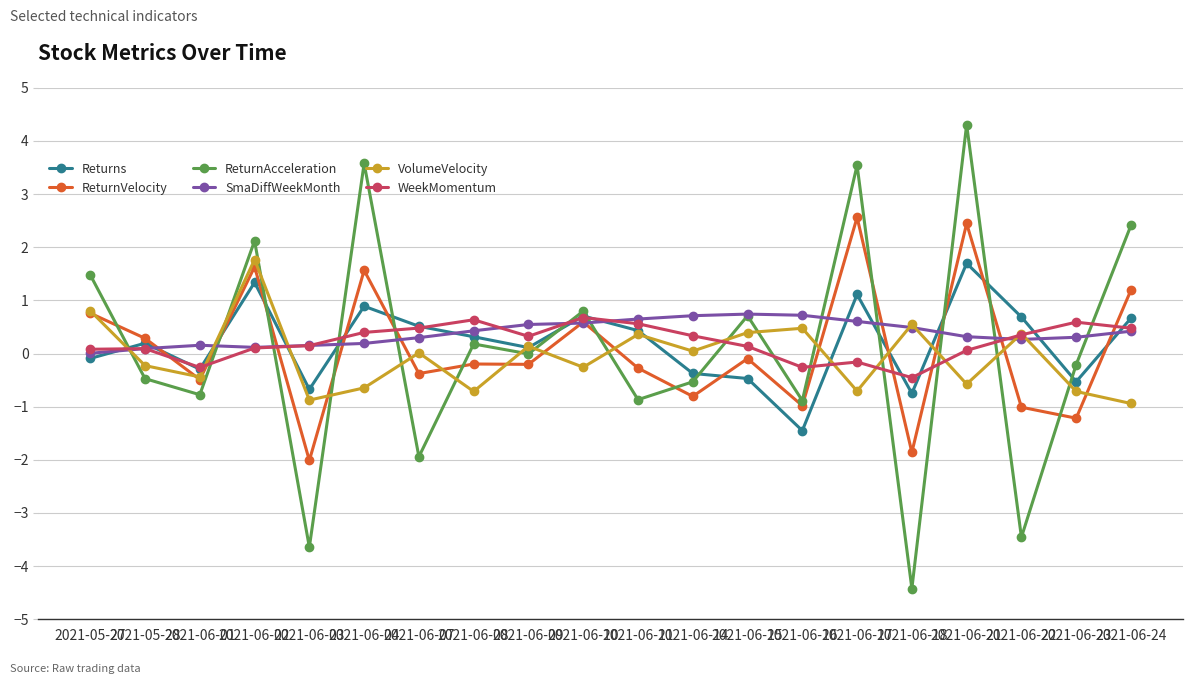

What is the value of the SmaDiffWeekMonth point at the 6th from the left?

0.2